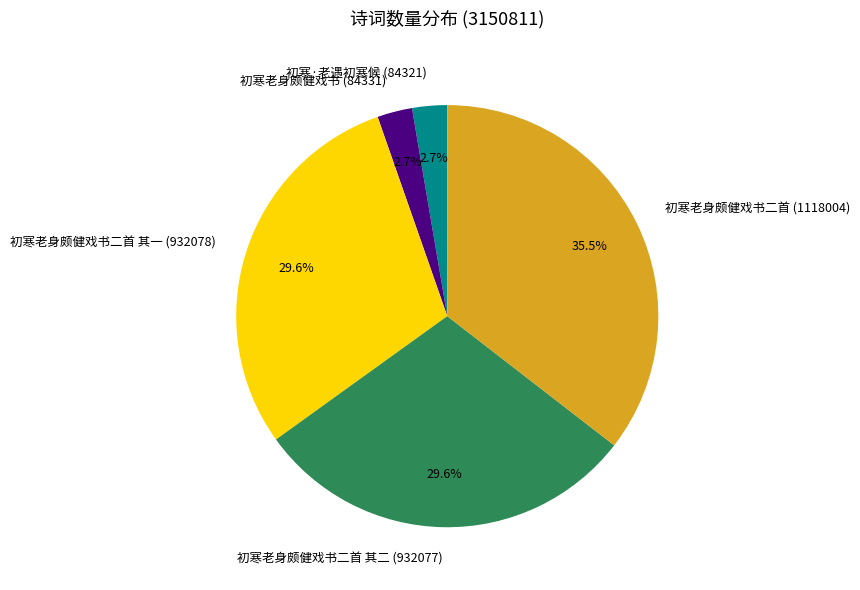

To the nearest percent, what is the difference between the largest and smallest slice percentages?

33%